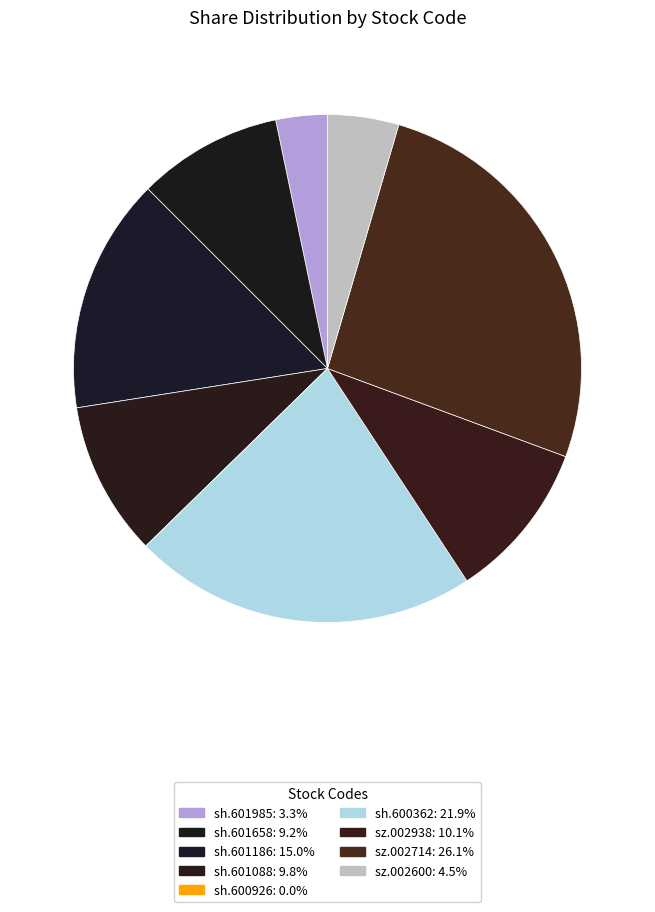

What is the largest slice in the pie chart?

sz.002714